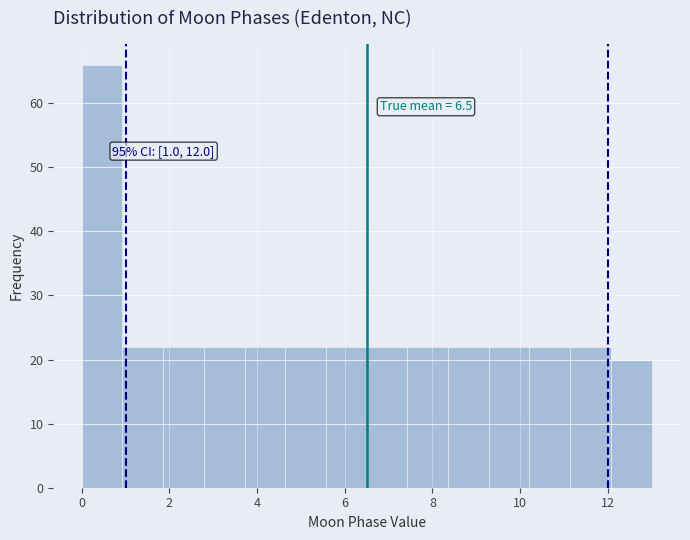

Which range on the x-axis has the tallest bar?

0.0 to 1.0